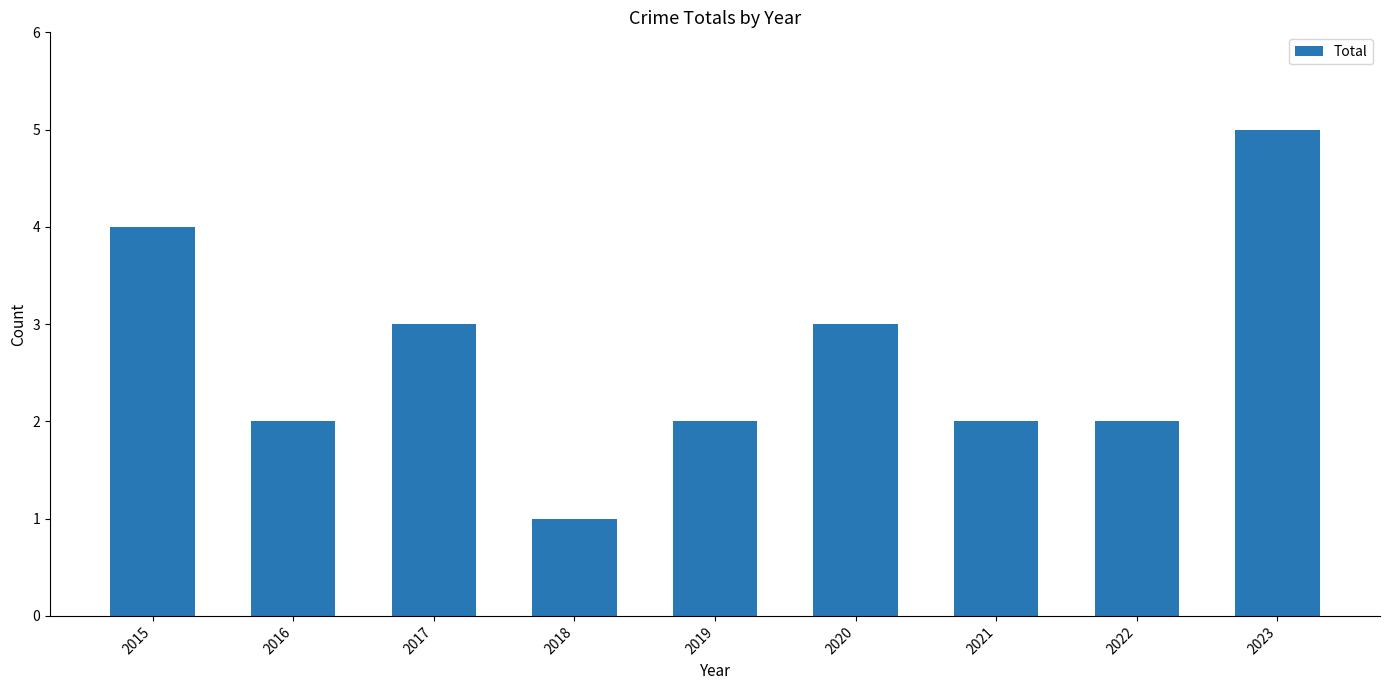

What is the value of the 7th bar from the left?

2